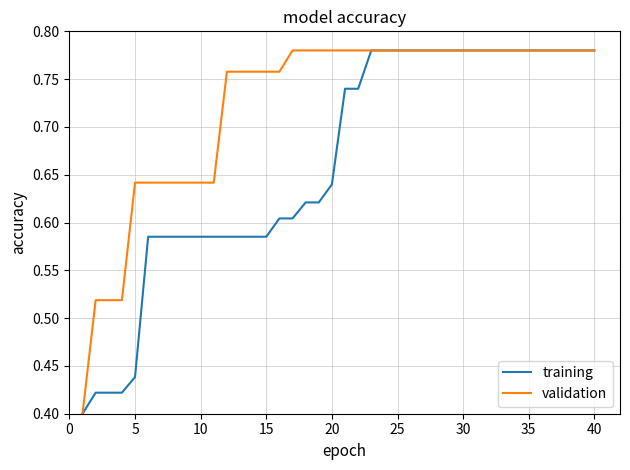

Which series has the largest total across all categories?

validation